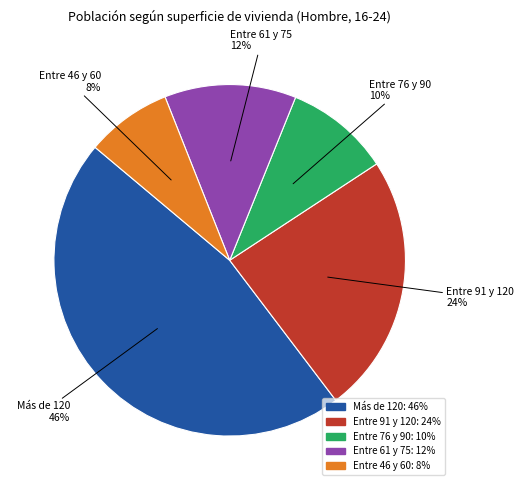

Does any single category account for the majority?

No